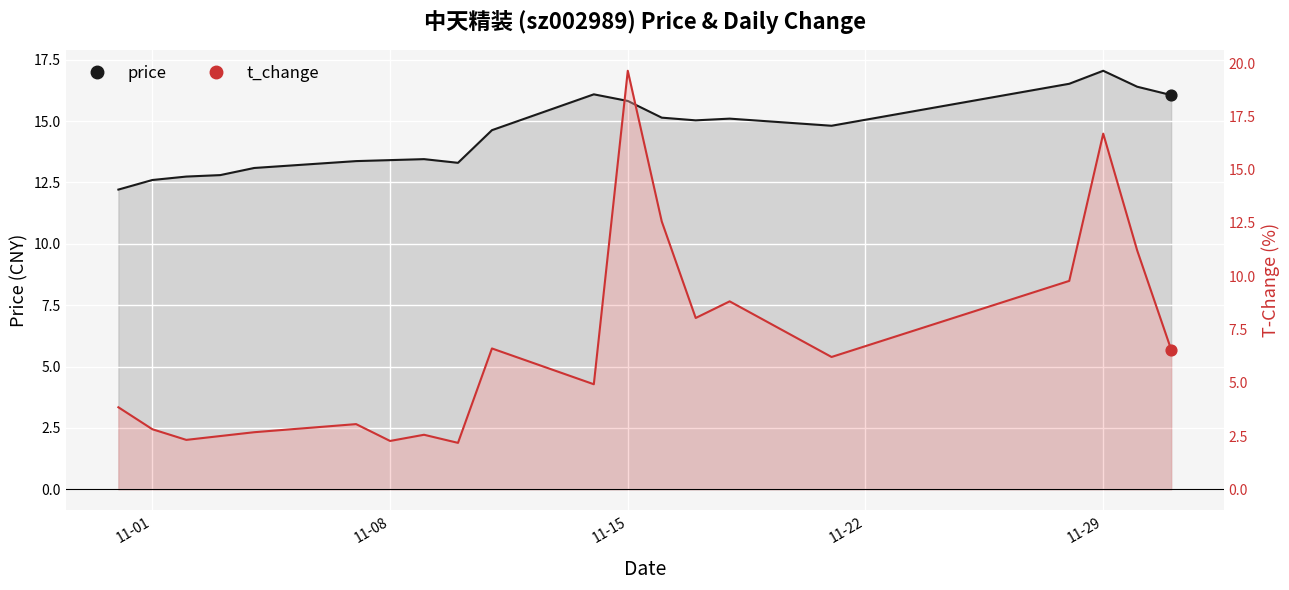

Is the value of price at 2022-12-01 greater than the value of t_change at 2022-11-04?

Yes